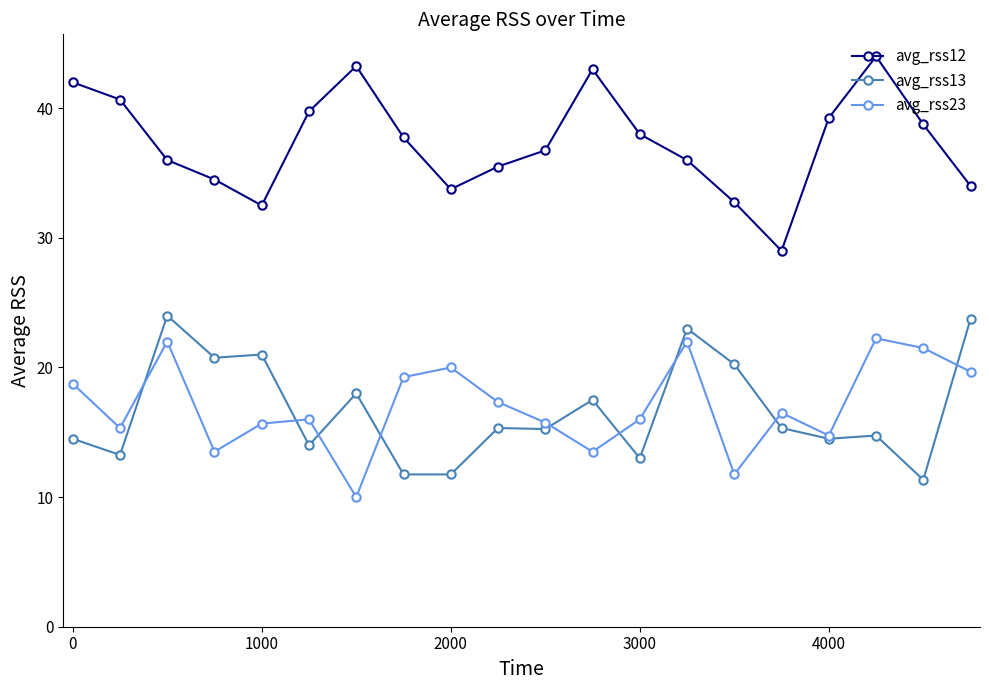

True or false: avg_rss13 and avg_rss12 cross at least once.

False